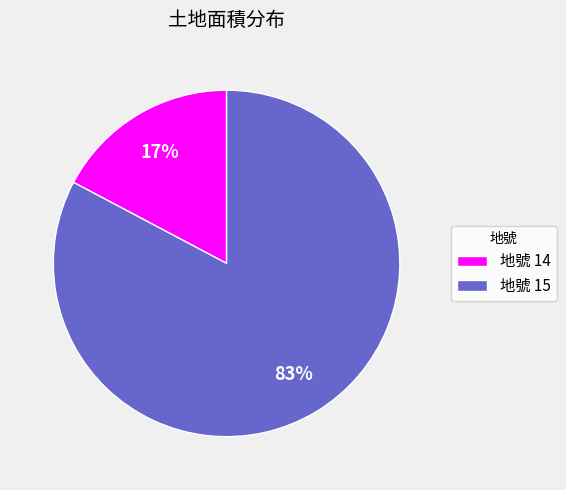

Which has a higher value, 地號 14 or 地號 15?

地號 15